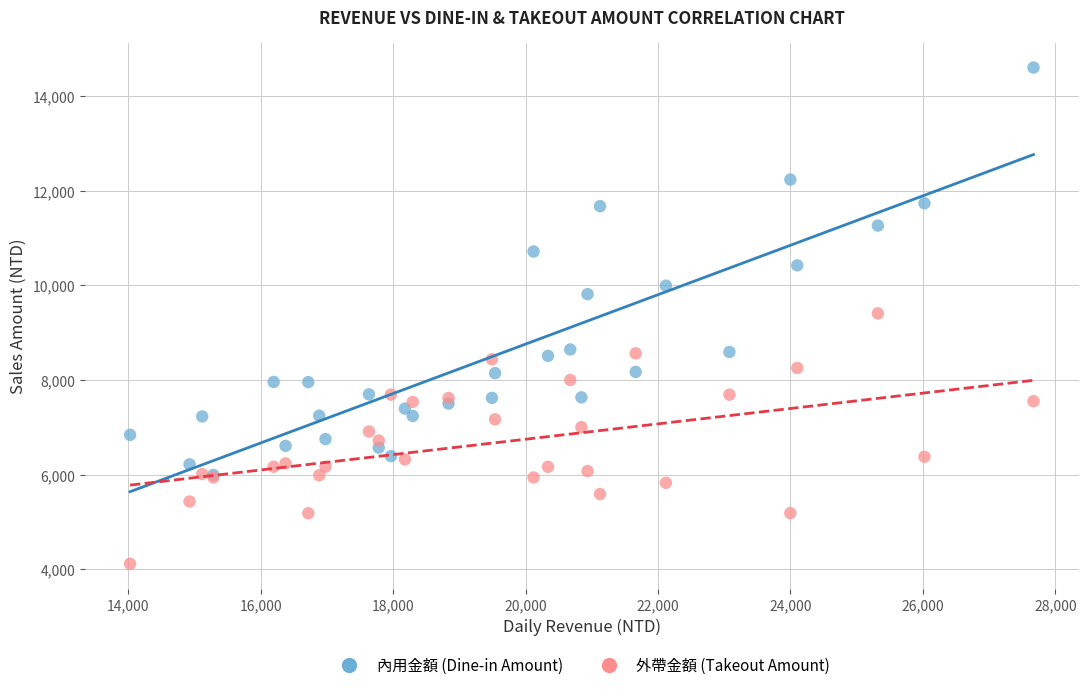

Which series contains the lowest Y value?

外帶金額 (Takeout Amount)